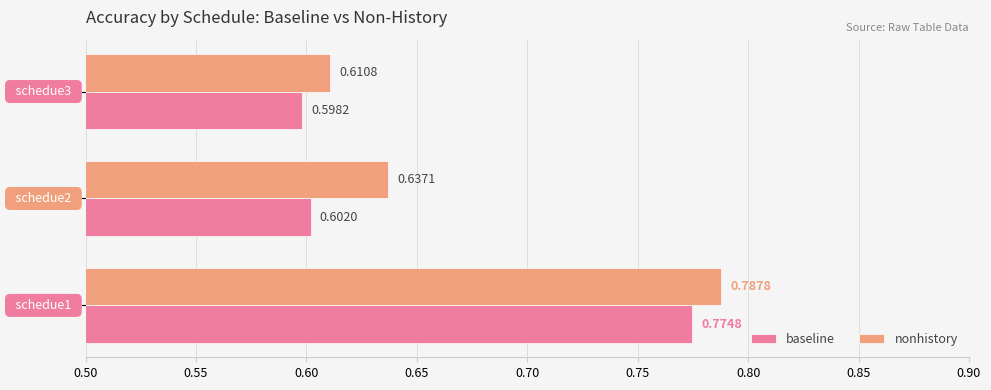

Which series has the widest spread of values?

nonhistory